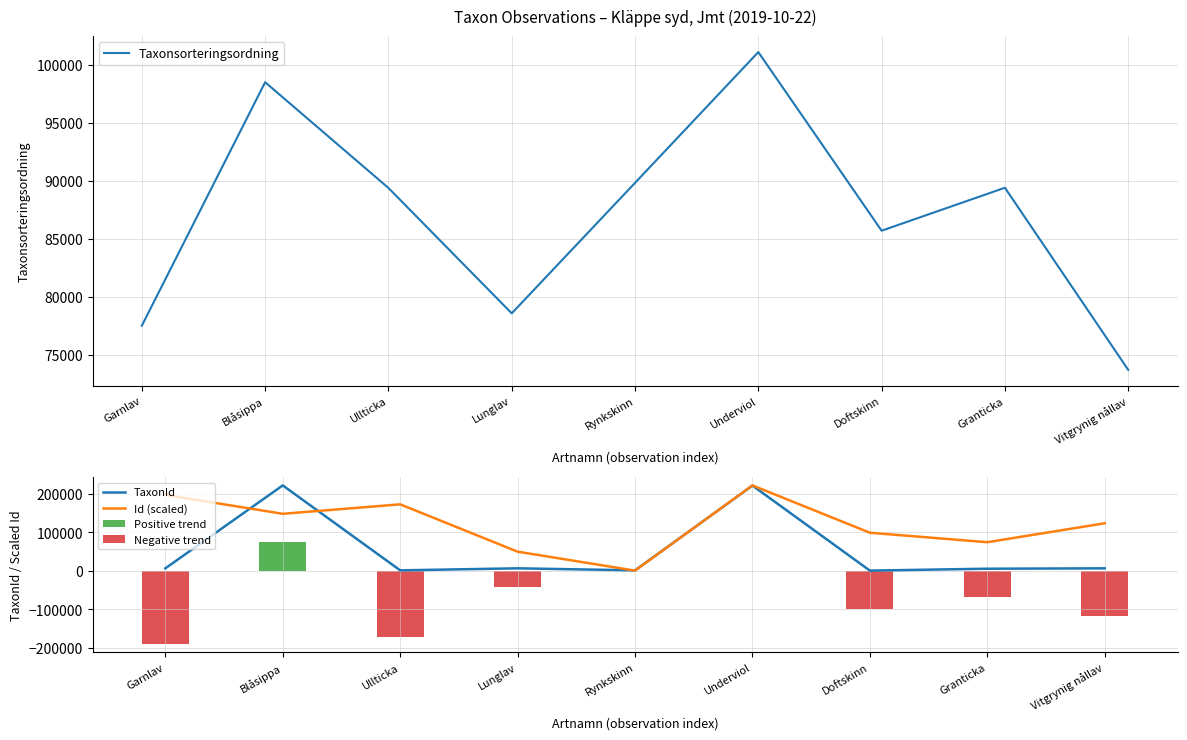

At which label is Taxonsorteringsordning closest to 87406?

Doftskinn